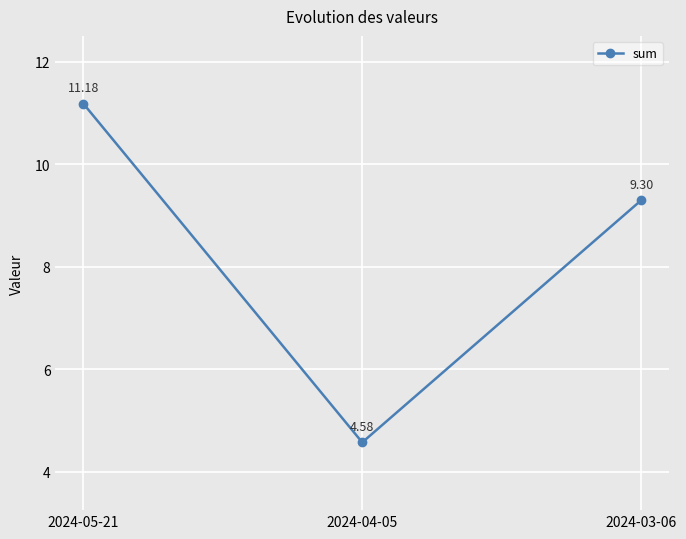

Is this an area chart (filled region under the line)?

No